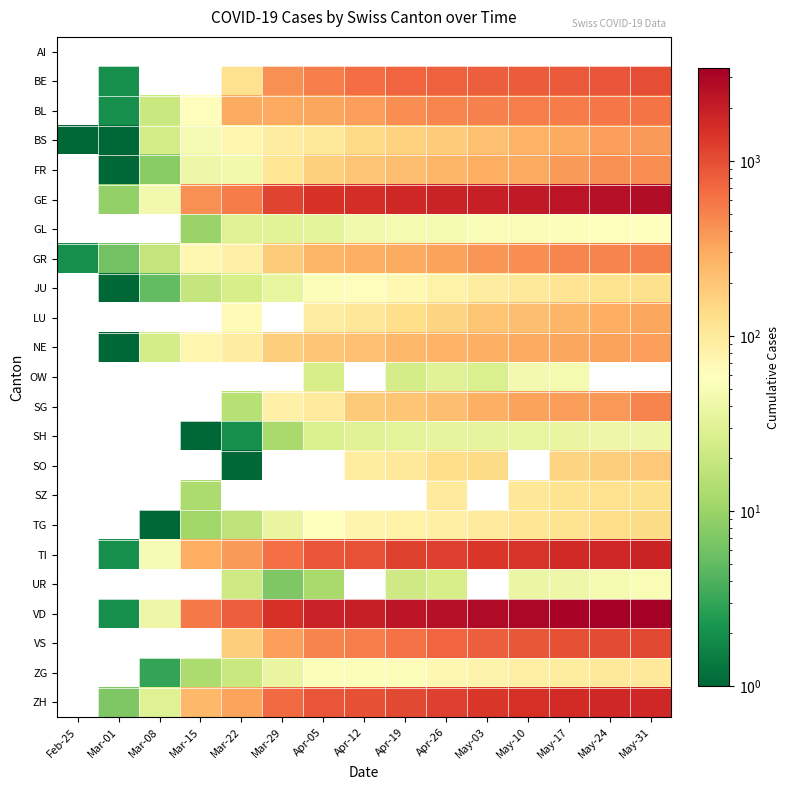

How many TG values are between 11 and 111?

9